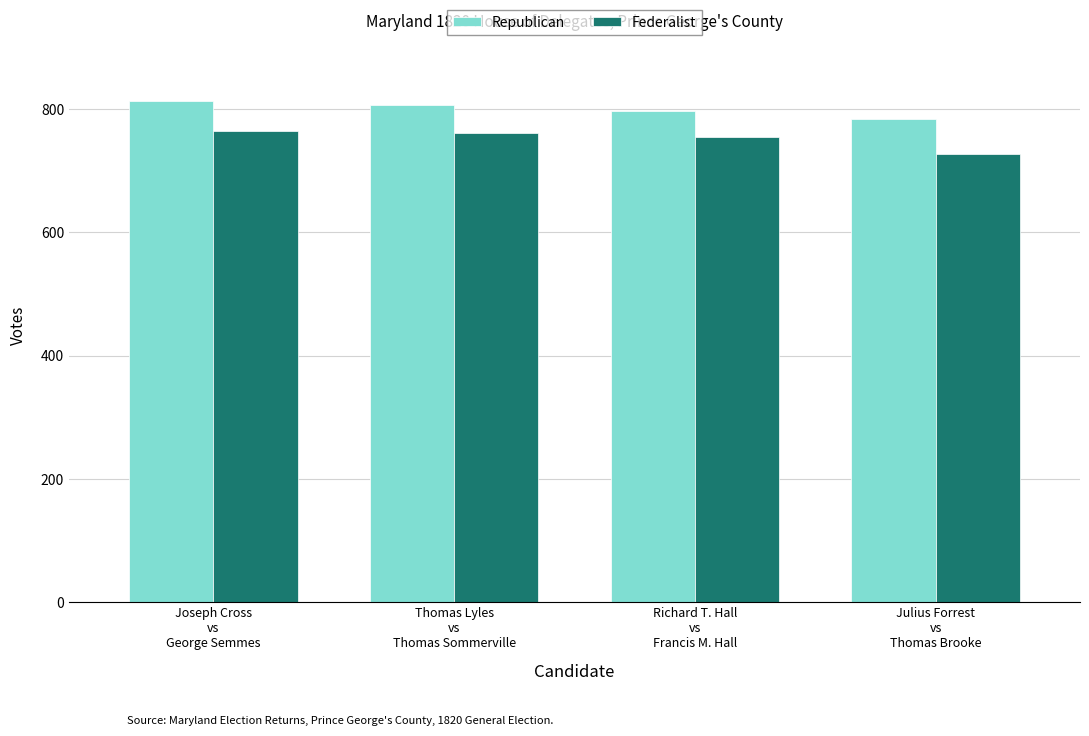

Which series has the largest range (max minus min)?

Federalist